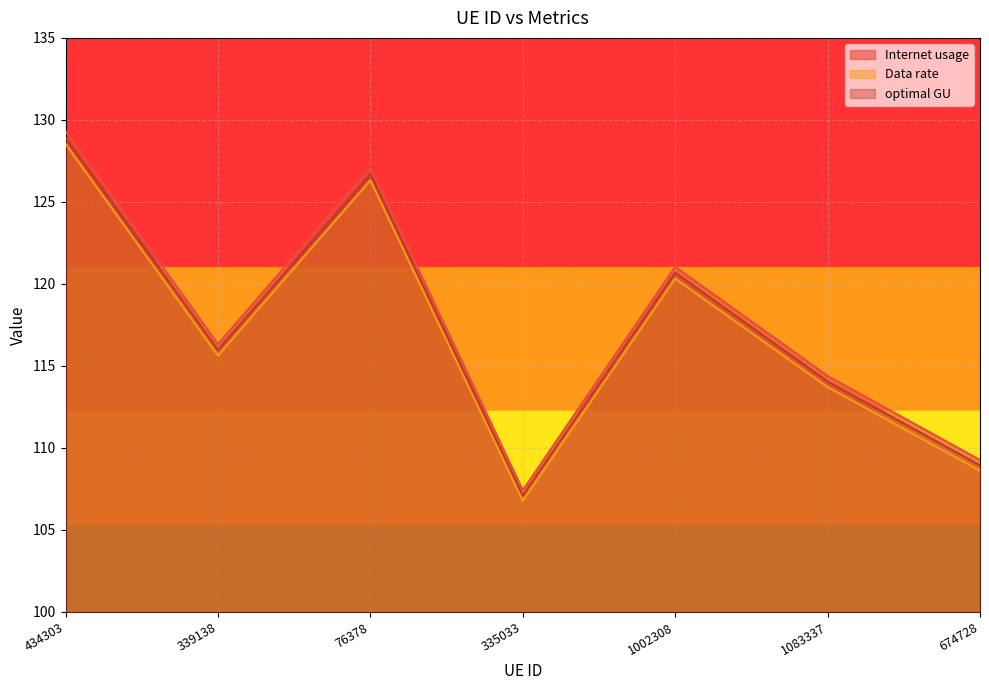

Which has a higher value, 335033 or 339138?

339138